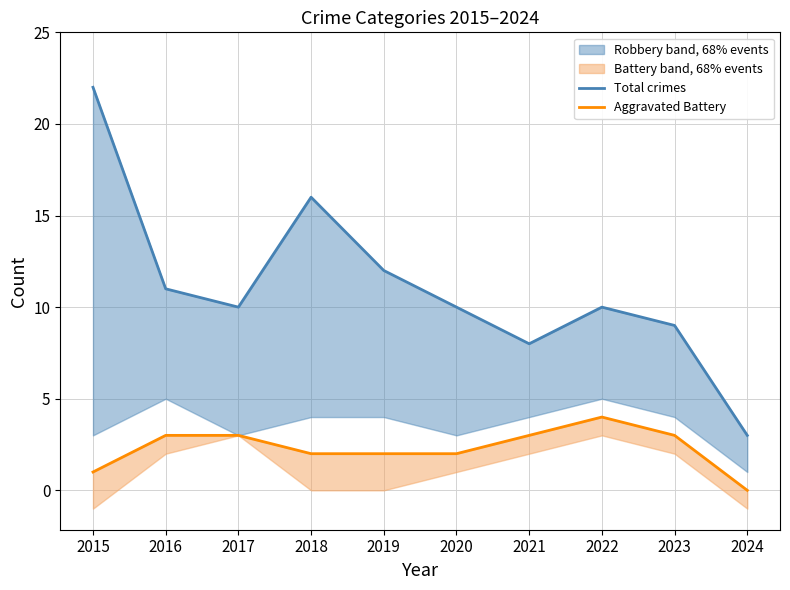

List the series in order of their overall mean, lowest first.

Aggravated Battery, Total crimes